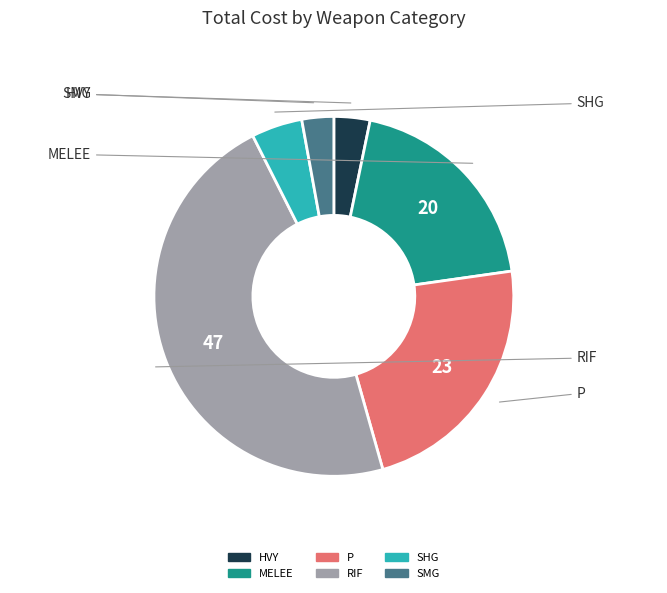

Does any single category account for the majority?

No